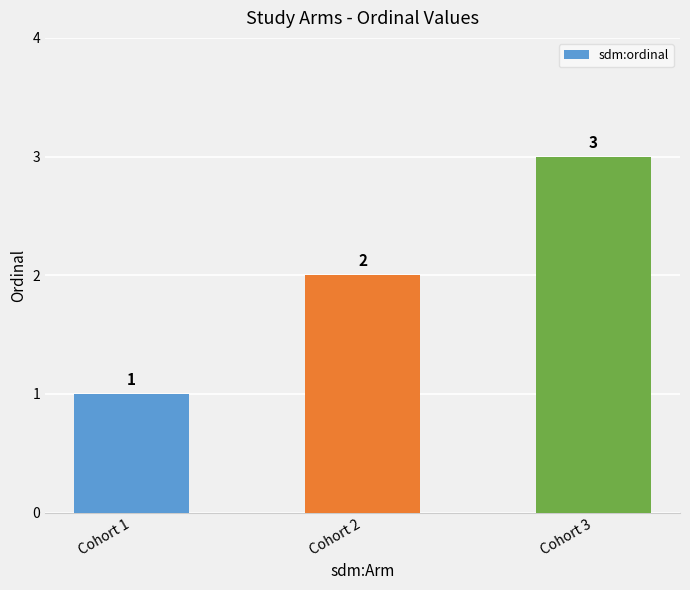

Rank the categories by value from lowest to highest.

Cohort 1, Cohort 2, Cohort 3